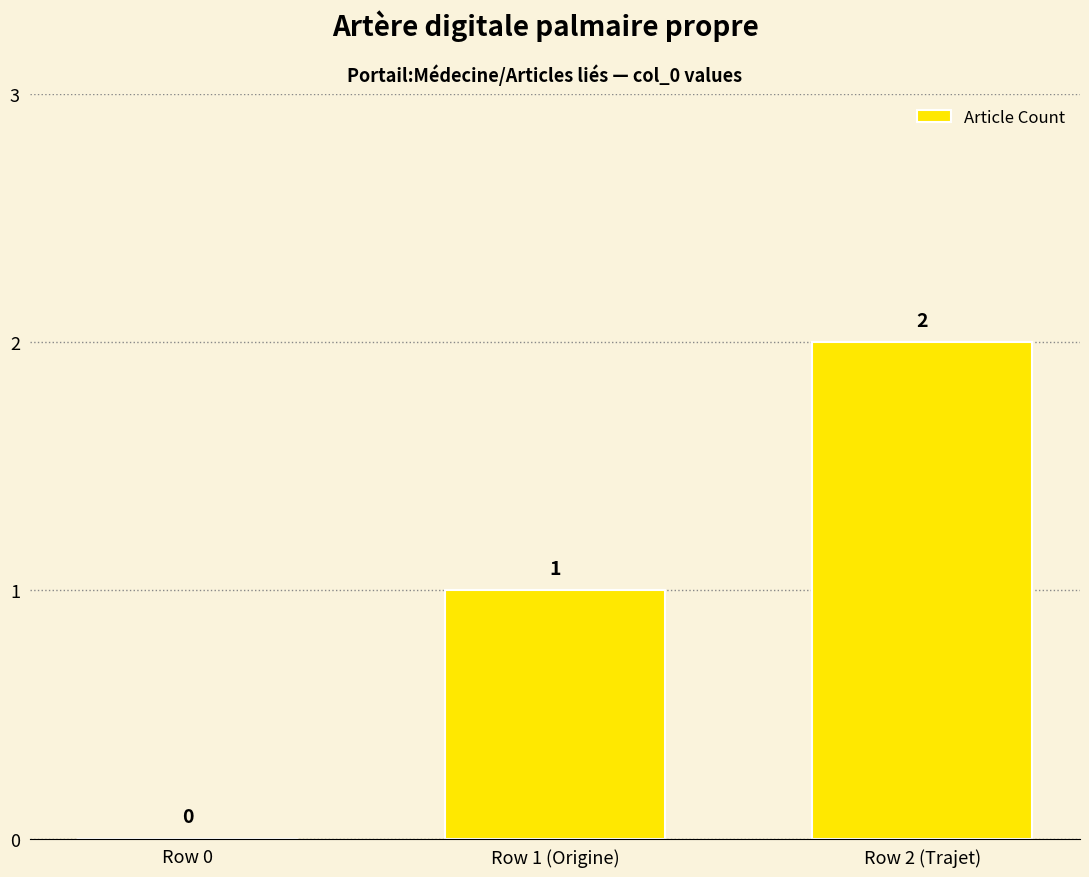

True or false: the data shows 1 at Row 2 (Trajet).

False